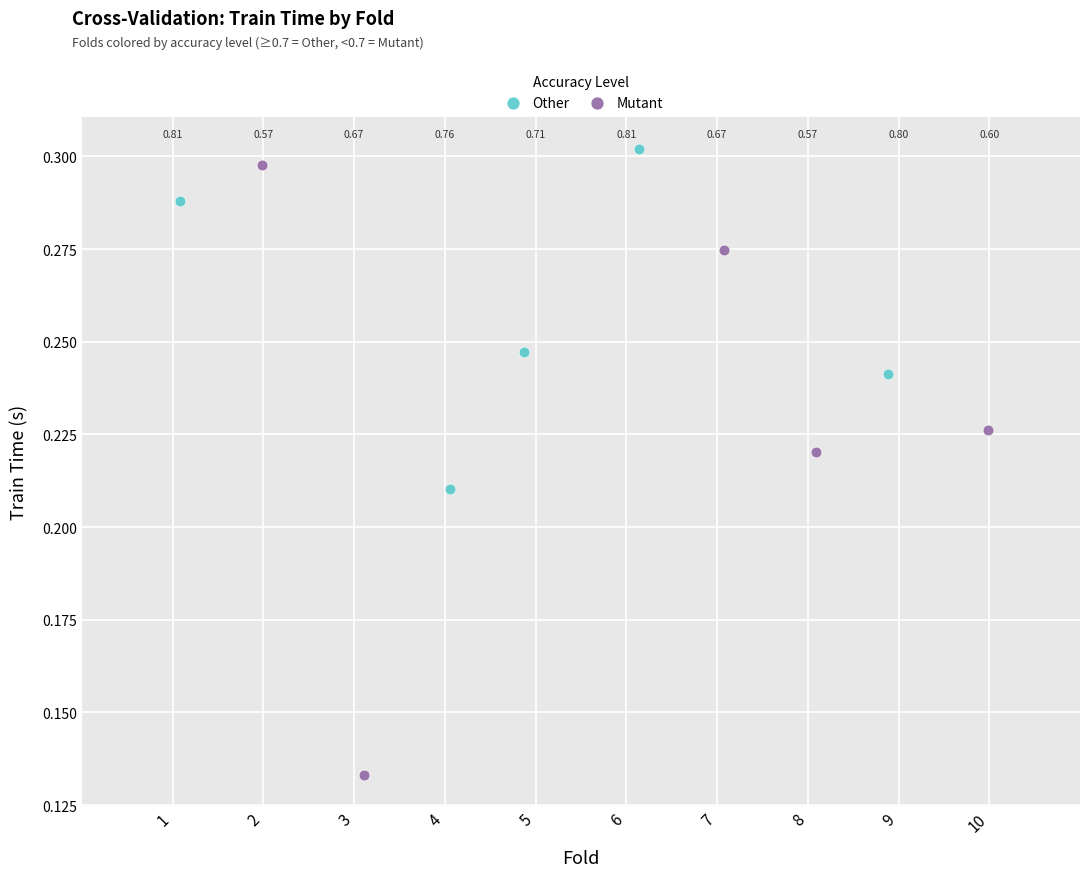

What are all the series names shown in the legend?

Other, Mutant